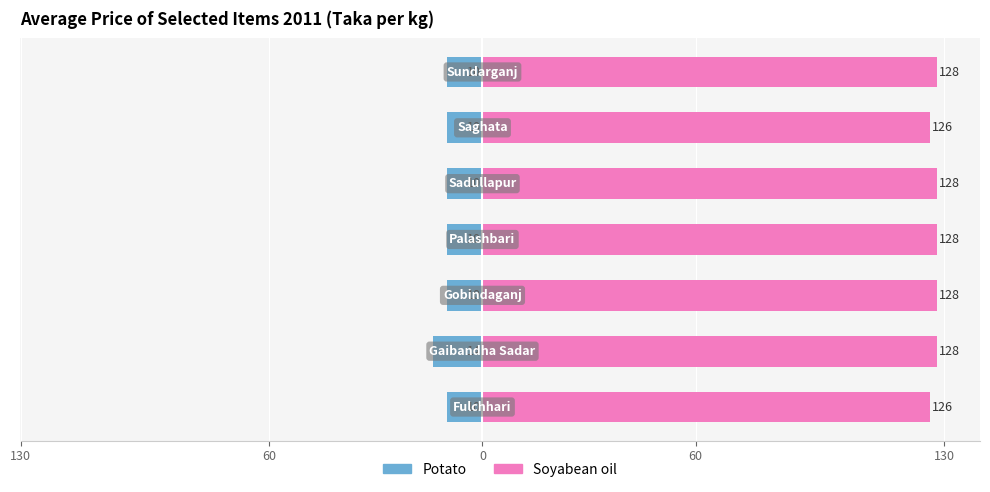

What is the value of the Soyabean oil bar at the 1st from the left?

126